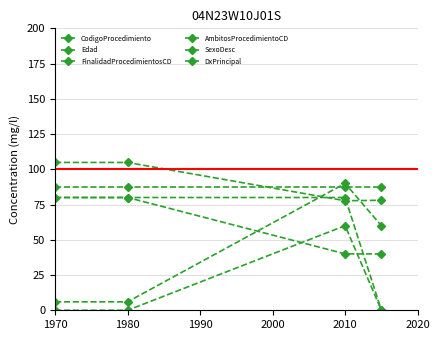

How many lines are shown in the chart?

6